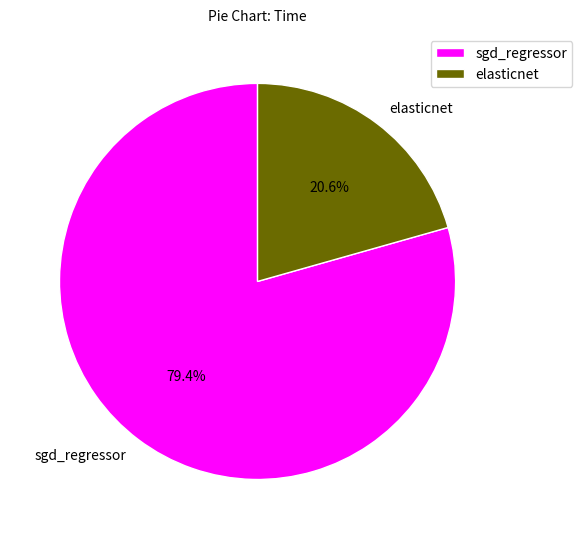

Combined, do elasticnet and sgd_regressor account for over 50%?

Yes